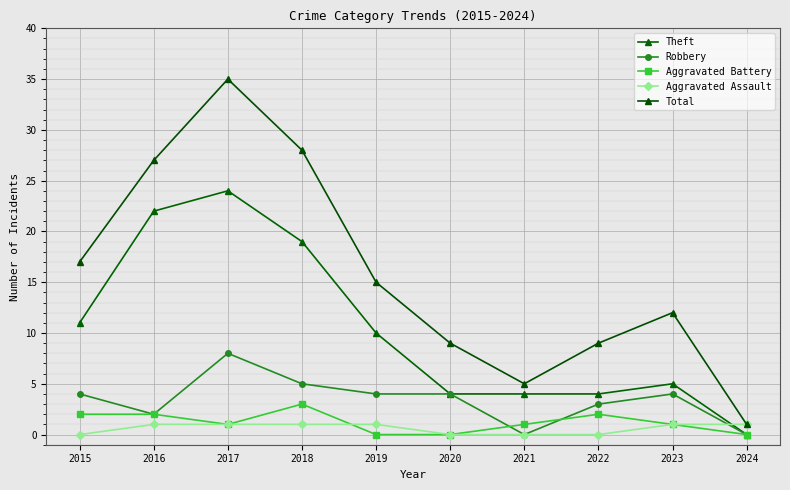

List the series in order of their peak value, lowest first.

Aggravated Assault, Aggravated Battery, Robbery, Theft, Total